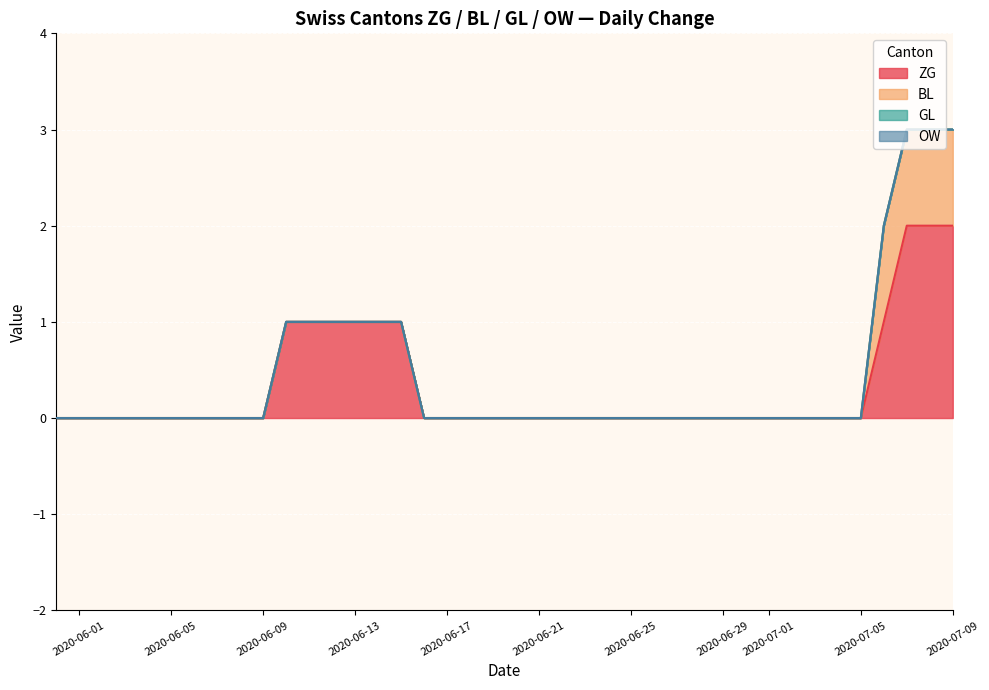

True or false: BL and ZG cross at least once.

False